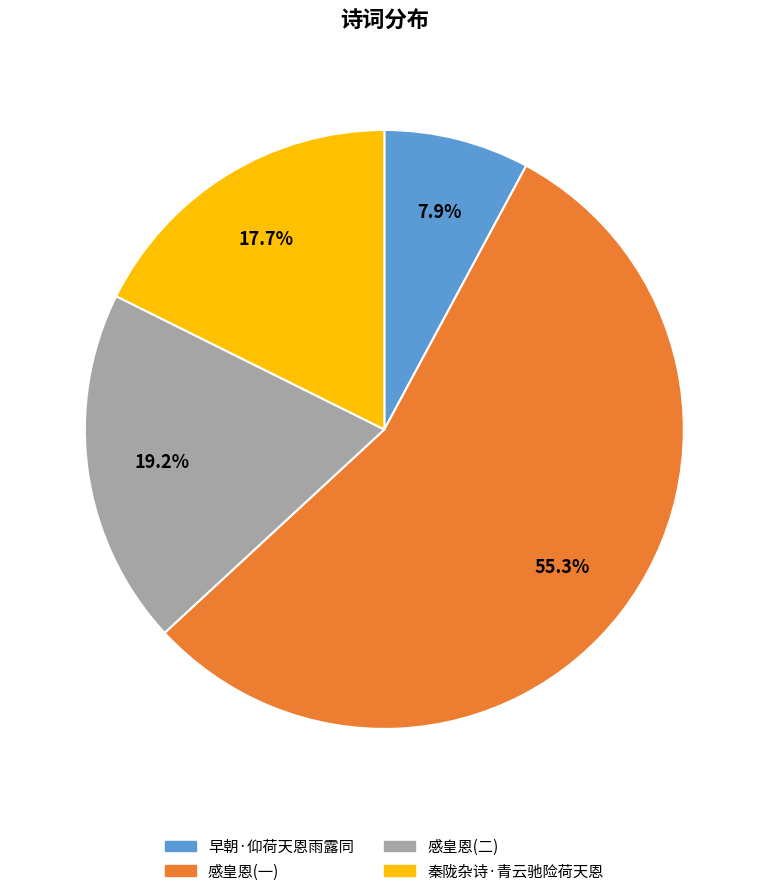

Which slice is the largest?

感皇恩(一)